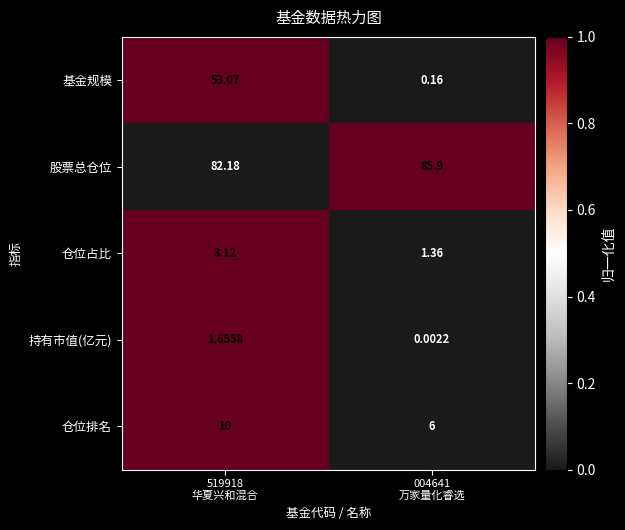

List the series in order of their peak value, highest first.

股票总仓位, 基金规模, 仓位排名, 仓位占比, 持有市值(亿元)